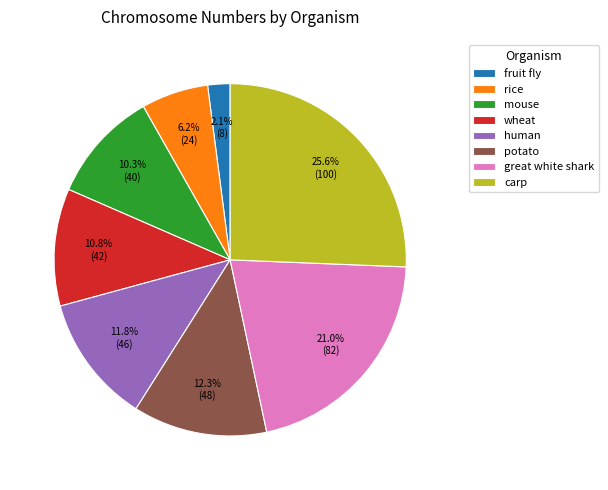

Is wheat the majority of the pie?

No